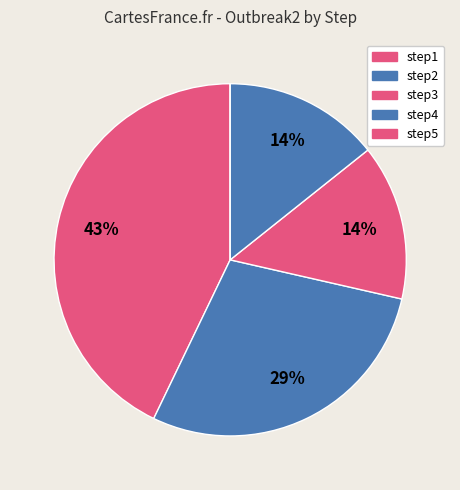

To the nearest percent, what is the average slice percentage?

20%